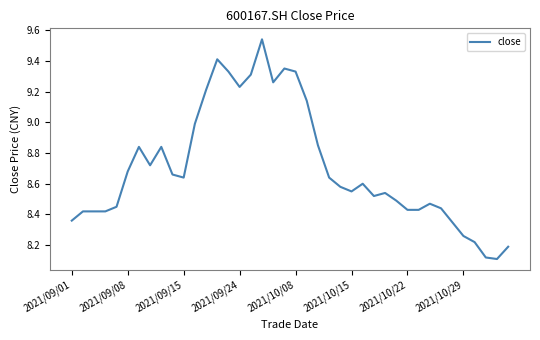

What is the difference between the maximum and minimum values?

1.4